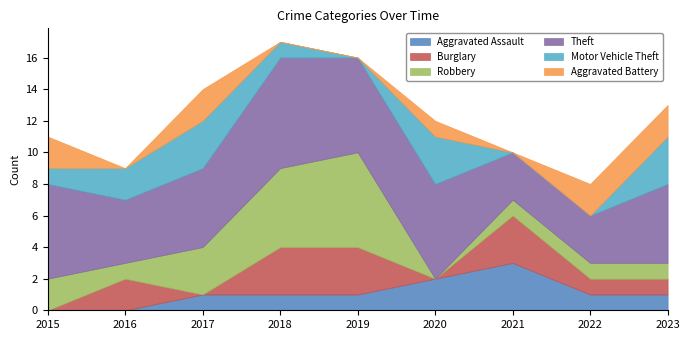

After their last crossing, which series has the higher values: Aggravated Assault or Burglary?

Aggravated Assault